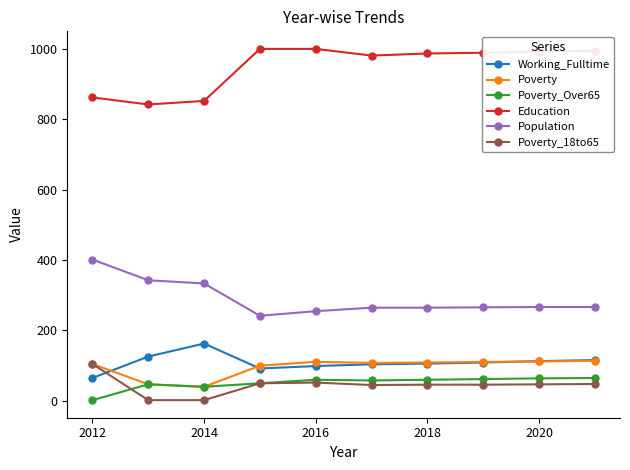

True or false: Poverty_18to65 and Population cross at least once.

False